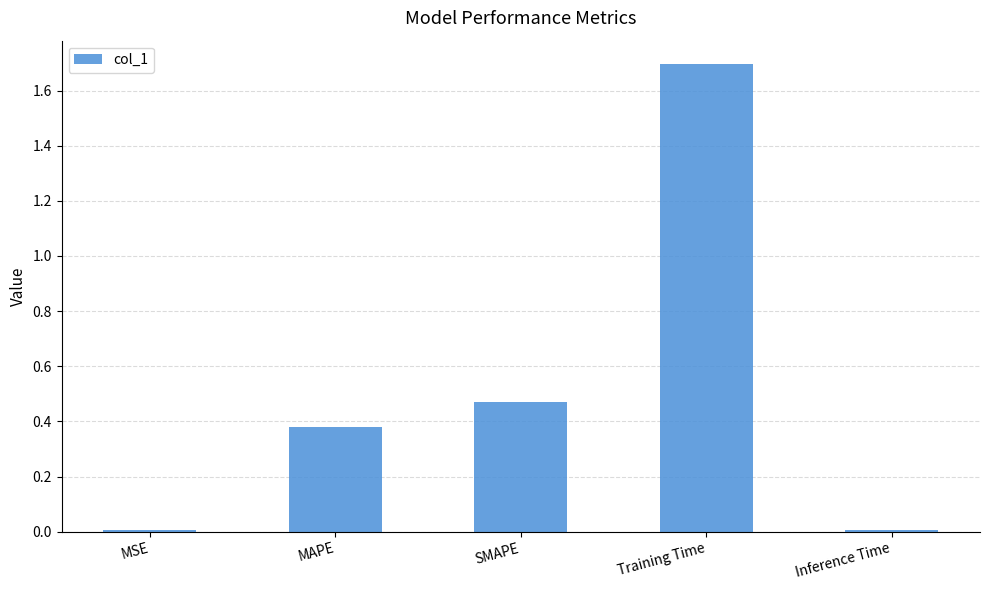

Between MAPE and Training Time, which is larger?

Training Time